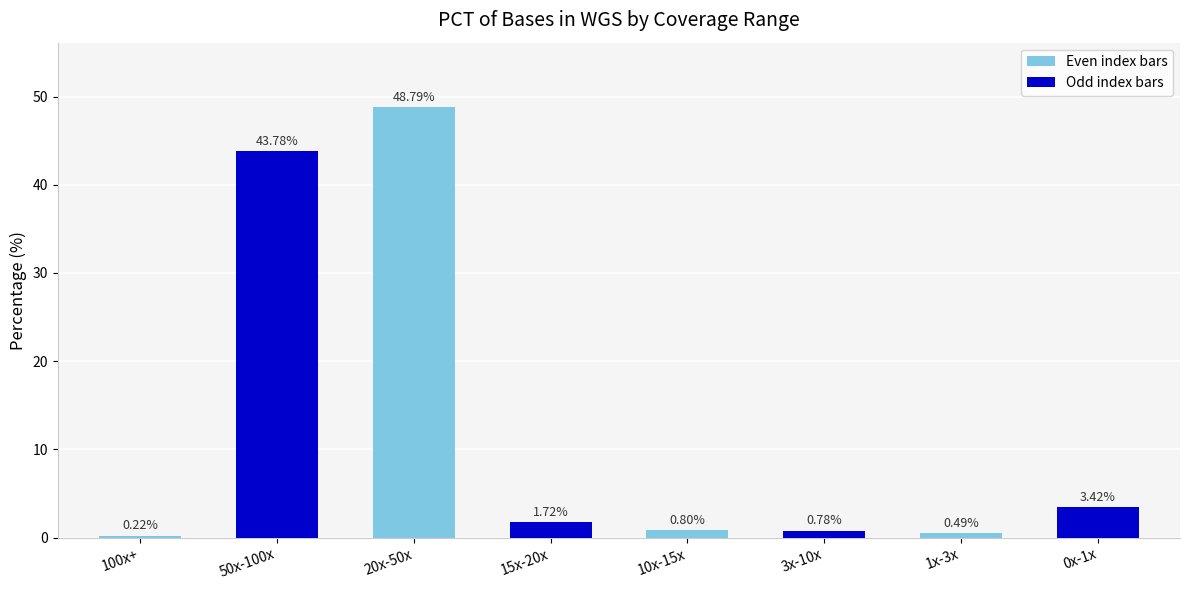

Rank the categories by value from highest to lowest.

20x-50x, 50x-100x, 0x-1x, 15x-20x, 10x-15x, 3x-10x, 1x-3x, 100x+